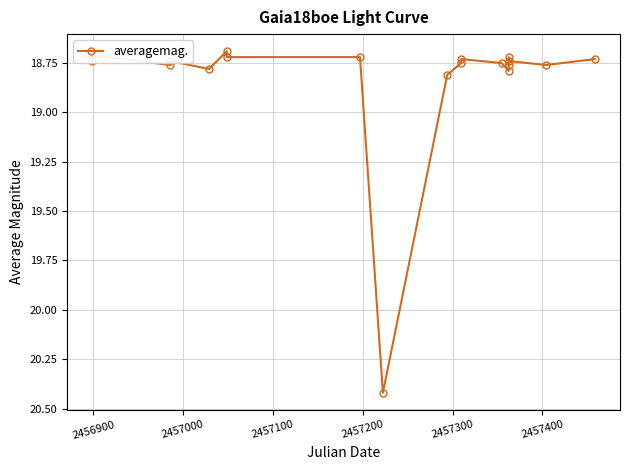

How many values are between 18 and 19?

18